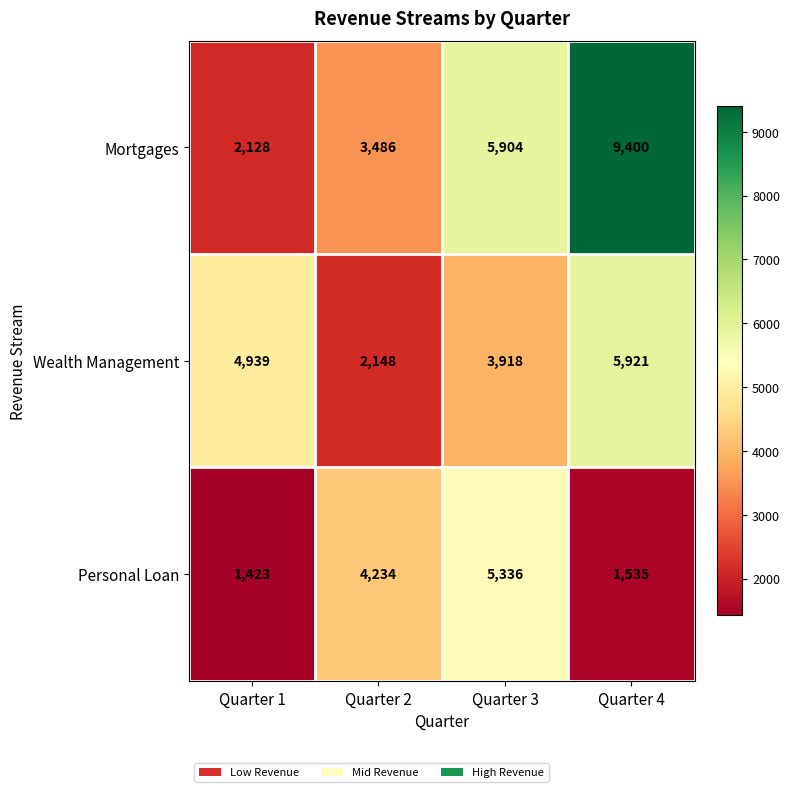

How many categories are shown in the chart?

4